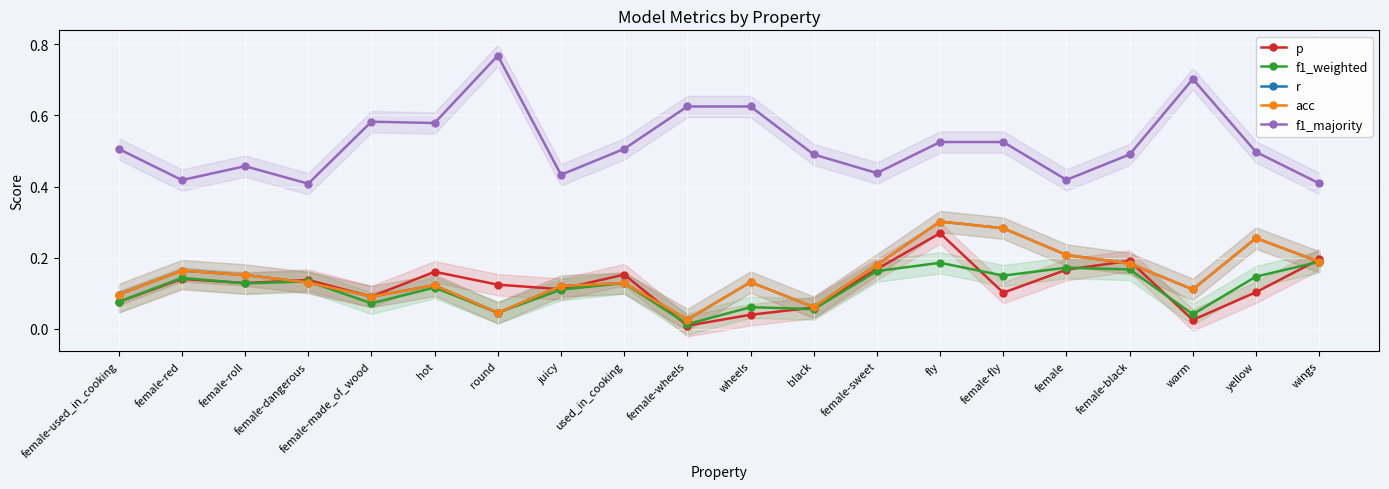

Is the value of f1_weighted at round greater than the value of acc at round?

No